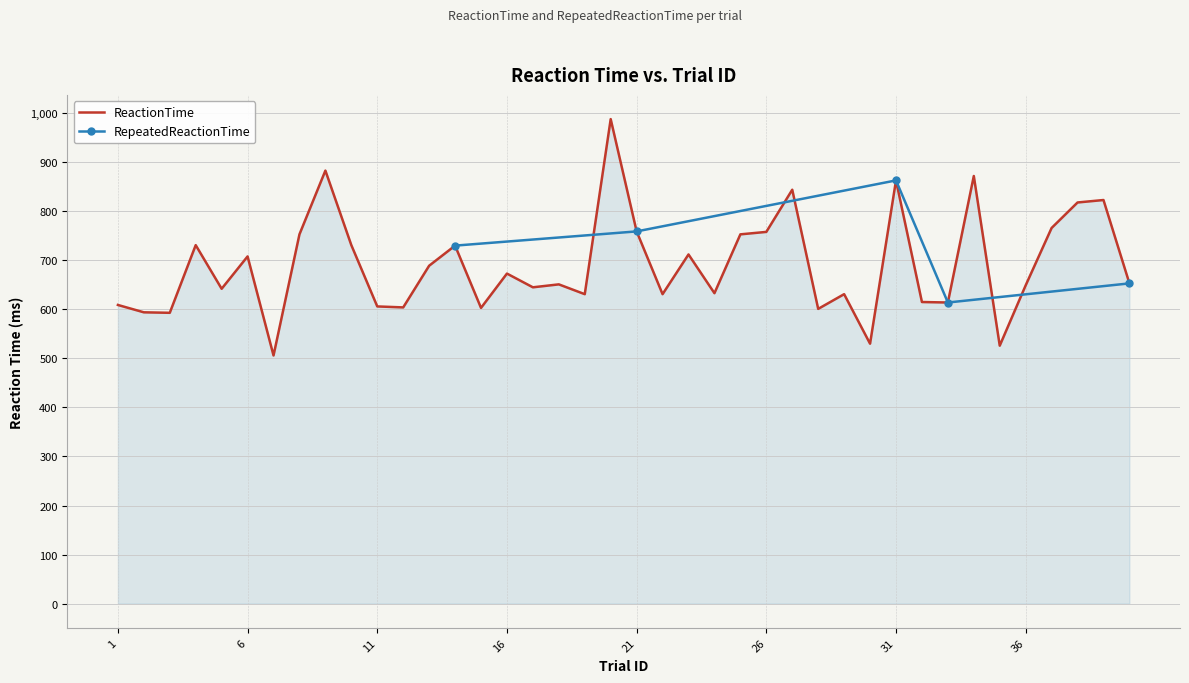

What is the change in value from 17 to 26?

+113